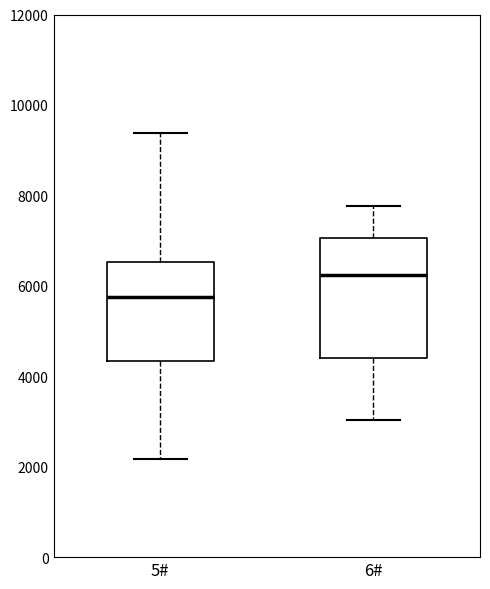

Reading left to right, read every box against the y-axis: the position of its median line, the range the box covers, and the ends of its whiskers. The values are not printed on the chart, so give them approximately, as read against the axis.

5#: median 5800, box 4400 to 6600, whiskers 2200 to 9400
6#: median 6200, box 4400 to 7000, whiskers 3000 to 7800